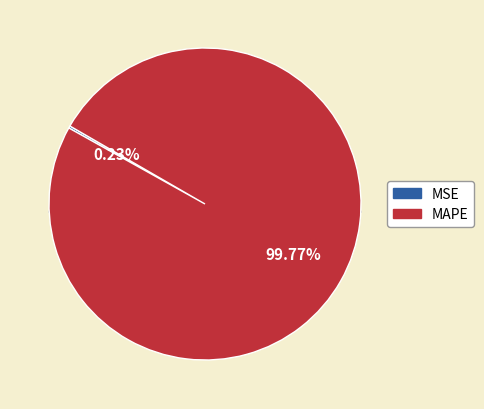

Is there any slice that represents more than half of the pie?

Yes